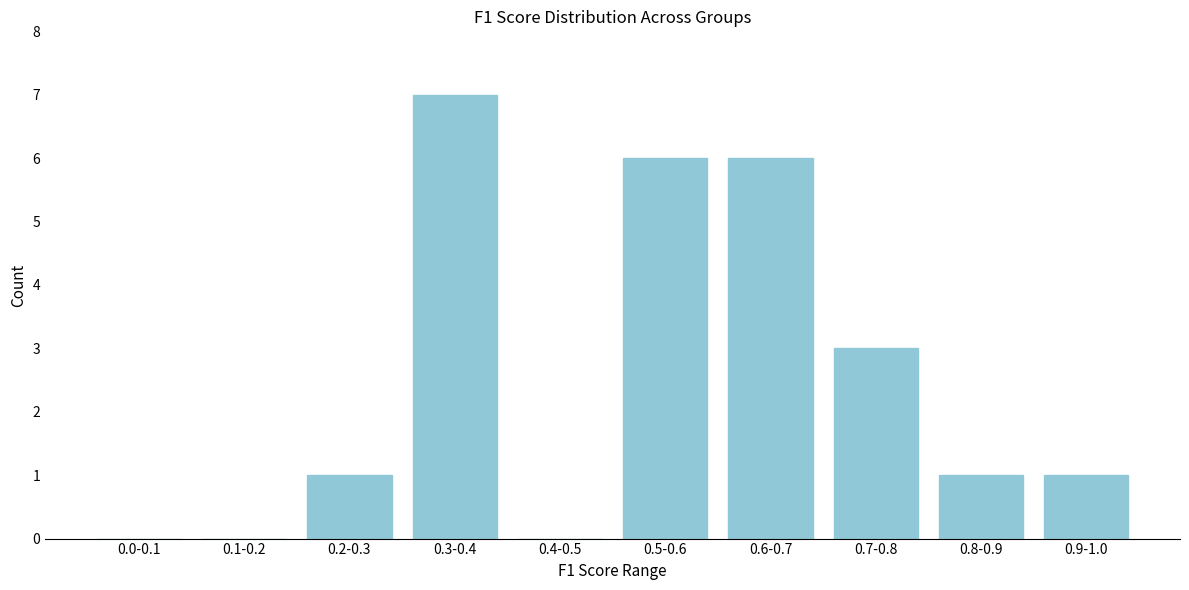

Reading right to left, what are all the values shown in this chart?

0.9-1.0=1	0.8-0.9=1	0.7-0.8=3	0.6-0.7=6	0.5-0.6=6	0.4-0.5=0	0.3-0.4=7	0.2-0.3=1	0.1-0.2=0	0.0-0.1=0